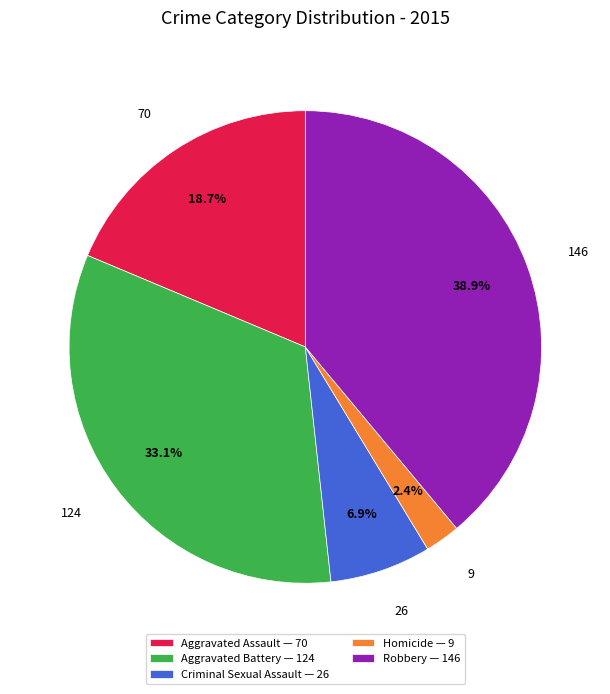

To the nearest percent, what is the average slice percentage?

20%